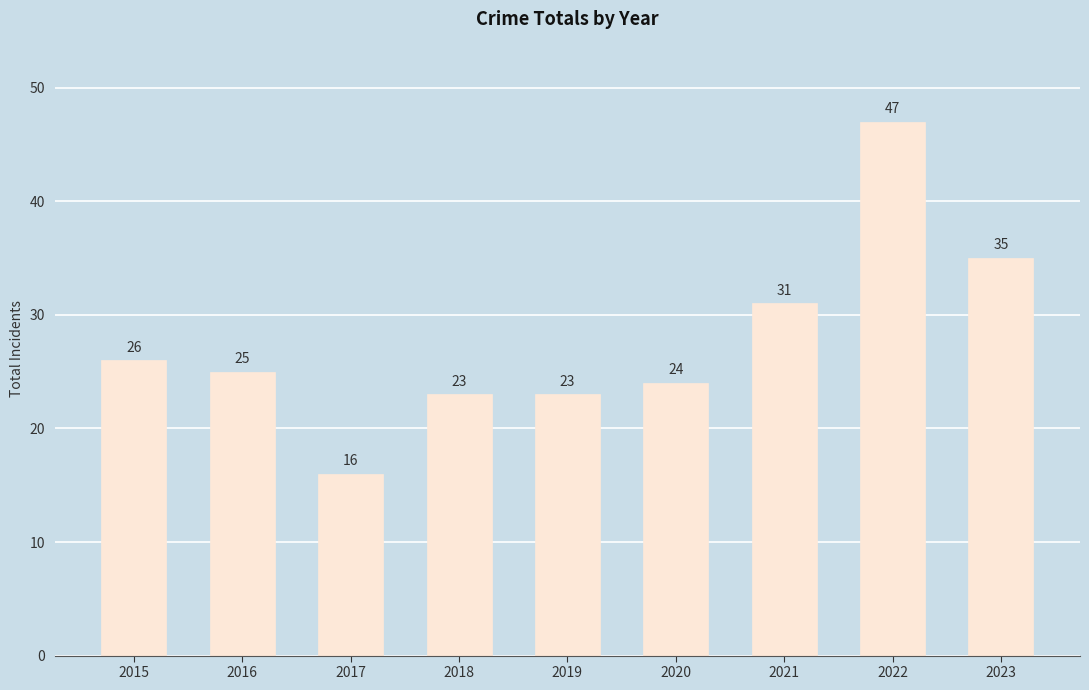

How many categories are shown in the chart?

9